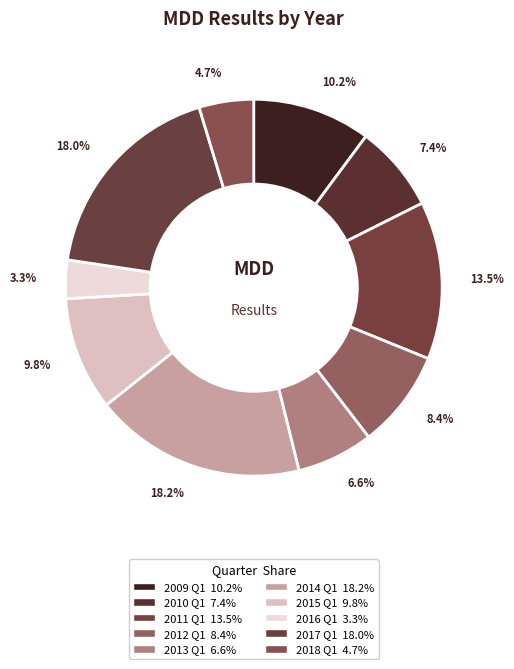

How much of the chart is everything except 2013 Q1?

93.4%